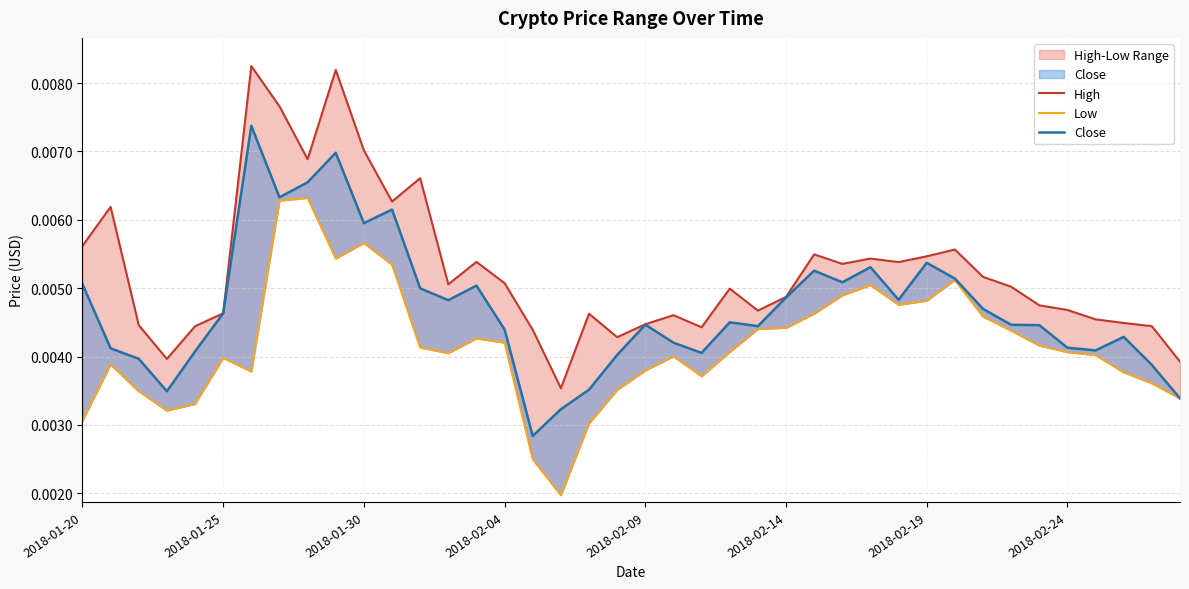

How many lines are shown in the chart?

3